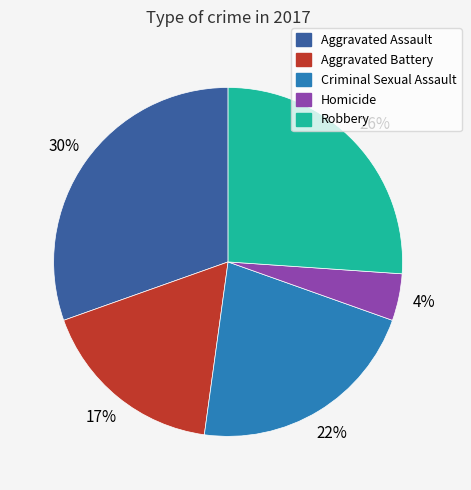

Do Homicide and Robbery together represent more than half of the pie?

No